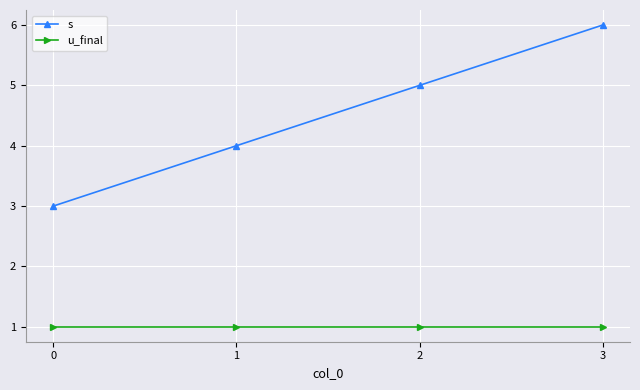

List the labels in order of s value, largest first.

3, 2, 1, 0